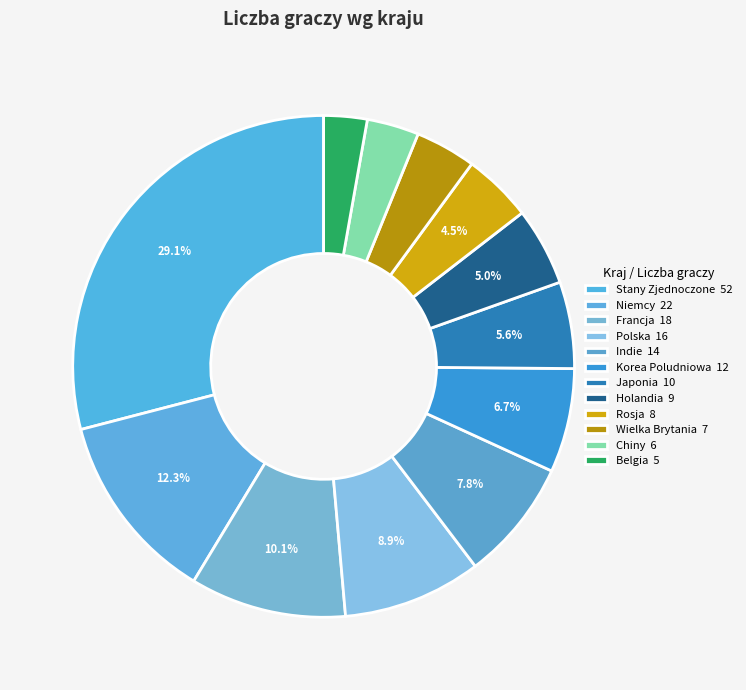

How many segments does this pie chart have?

12